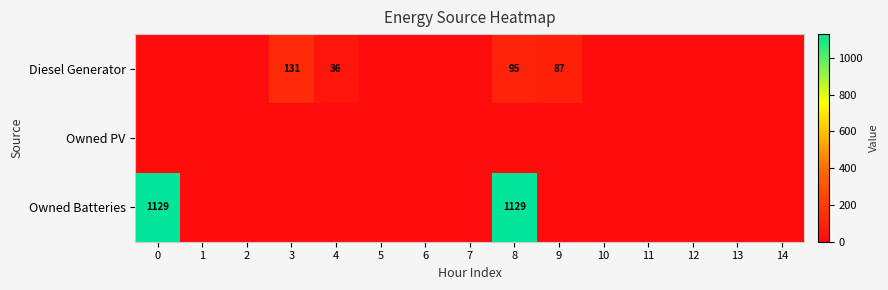

Which series has the largest total across all categories?

Owned Batteries